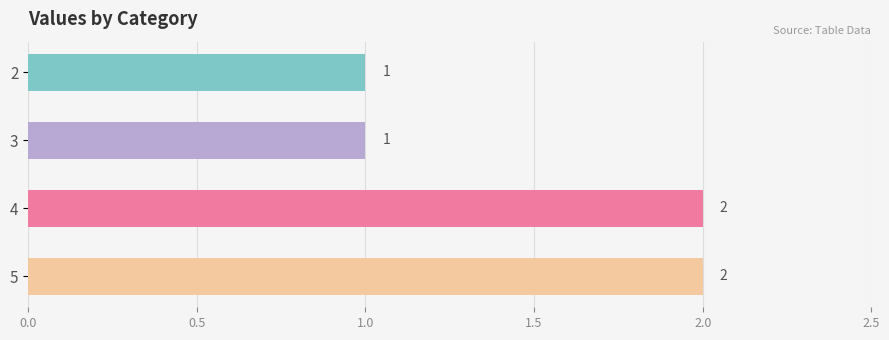

What is the value of the 1st bar from the top?

1